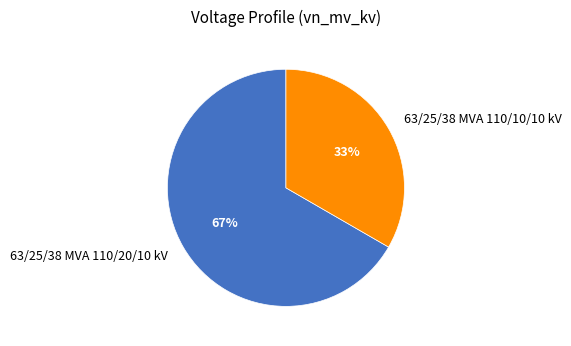

Does any single category account for the majority?

Yes